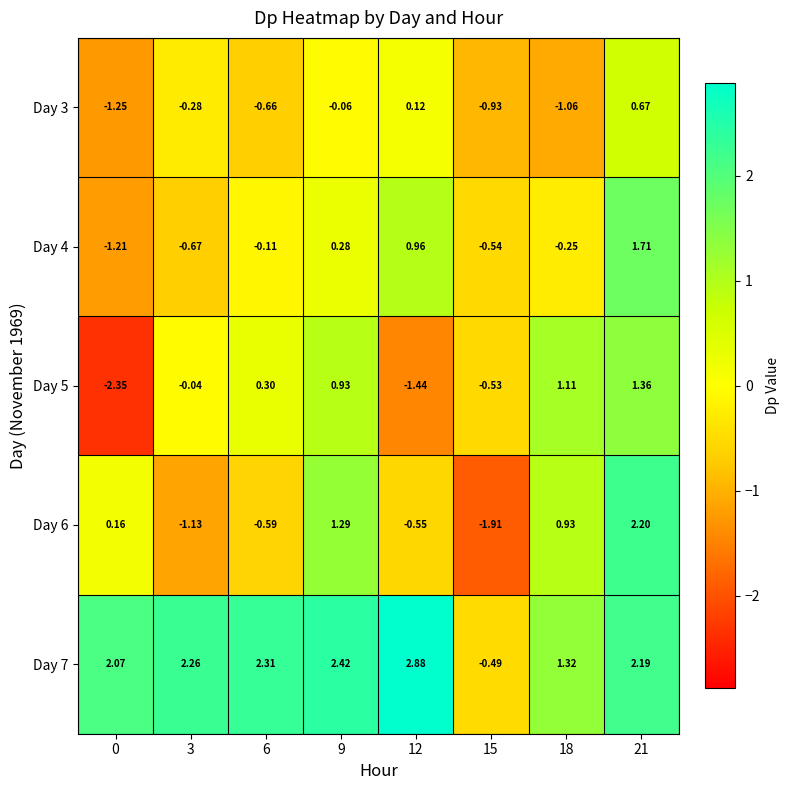

Is the value of Day 6 at 12 greater than the value of Day 3 at 0?

Yes